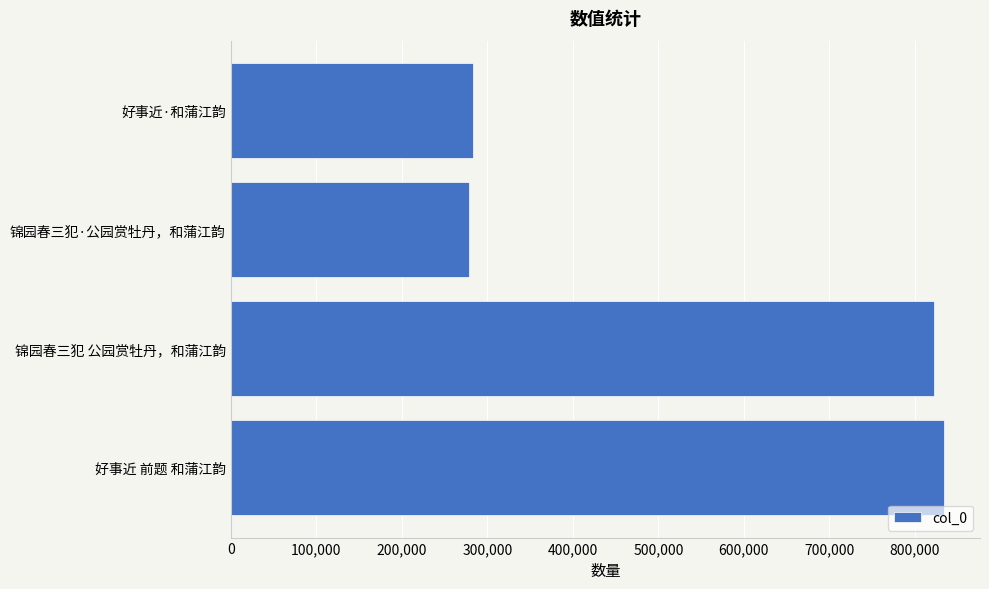

What is the smallest value displayed?

279106